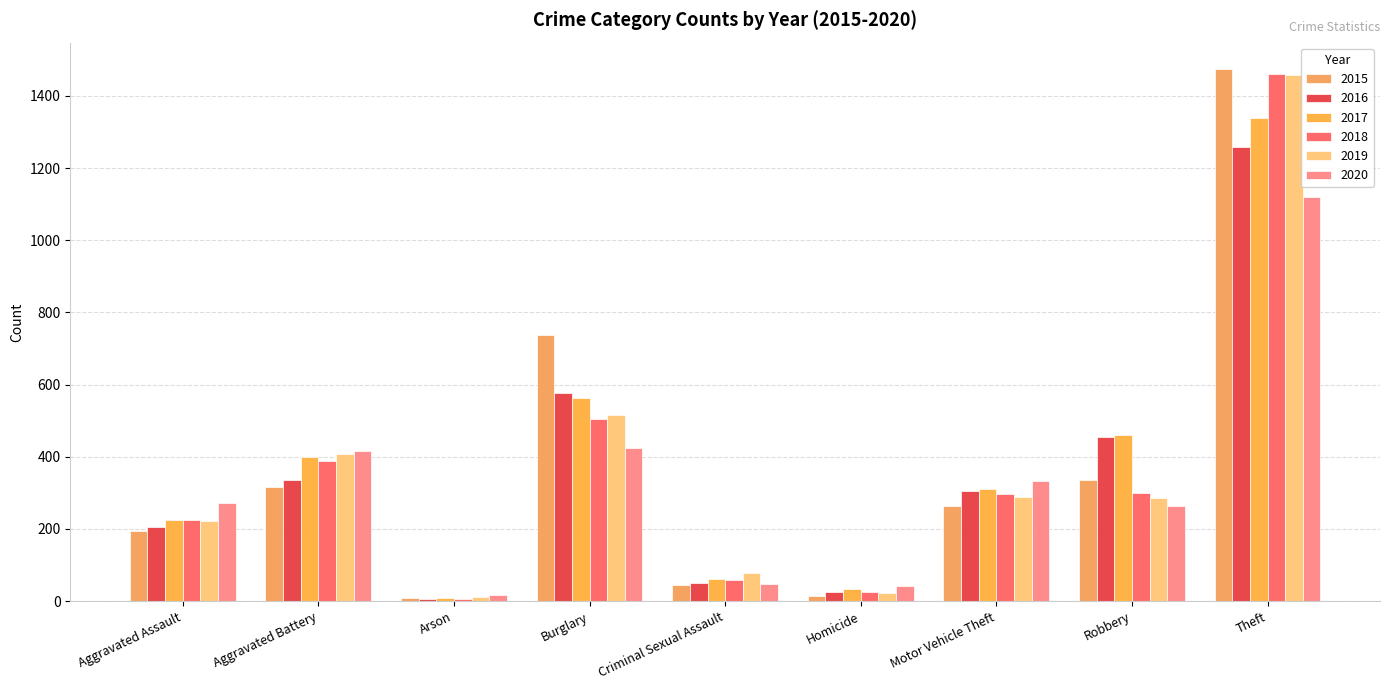

Which series has the widest spread of values?

2015